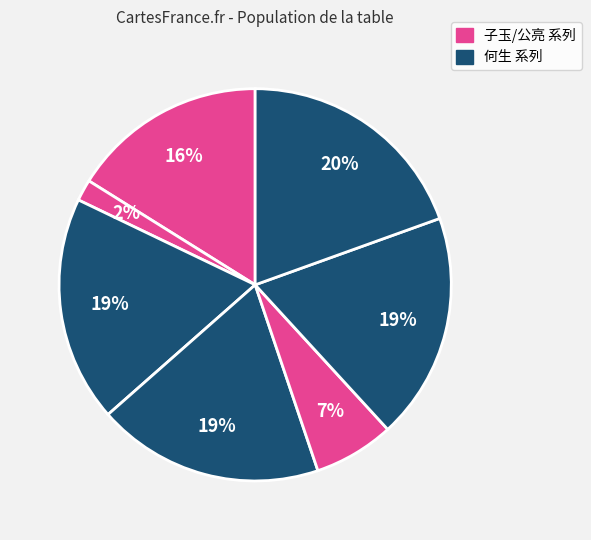

How many slices are in this pie chart?

7